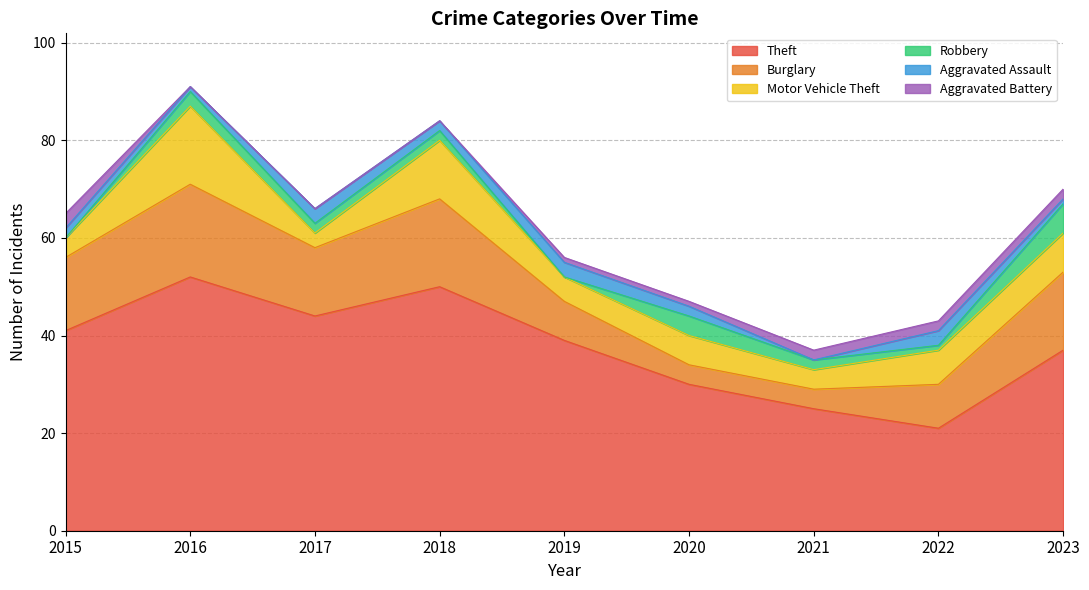

Count the number of data series in this chart.

6